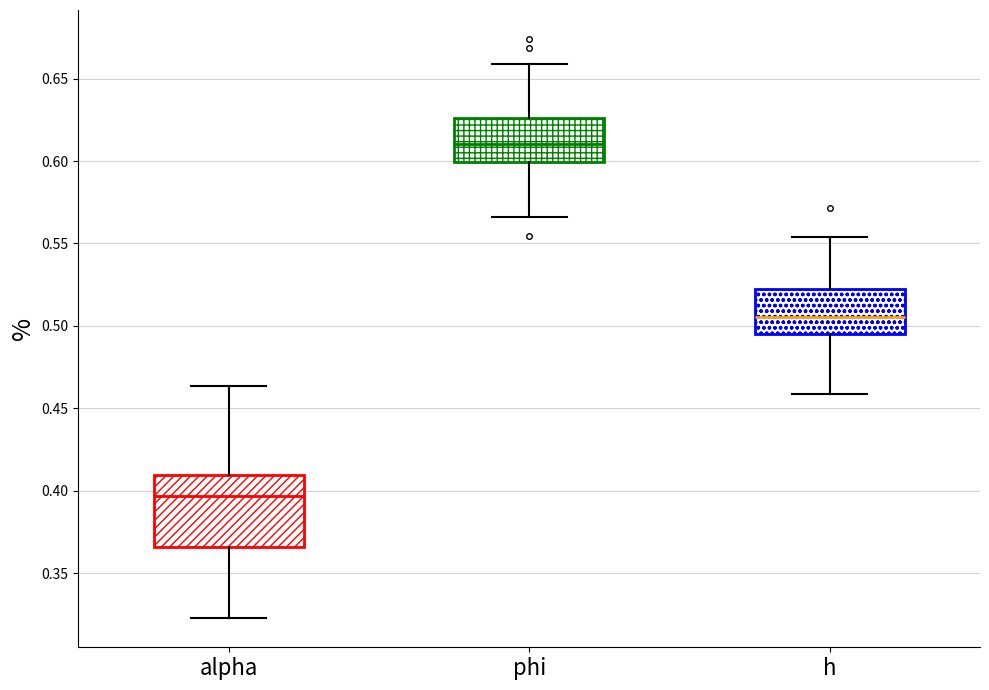

Reading left to right, read every box against the y-axis: the position of its median line, the range the box covers, and the ends of its whiskers. The values are not printed on the chart, so give them approximately, as read against the axis.

alpha: median 0.395, box 0.365 to 0.410, whiskers 0.325 to 0.465
phi: median 0.610, box 0.600 to 0.625, whiskers 0.565 to 0.660
h: median 0.505, box 0.495 to 0.525, whiskers 0.460 to 0.555